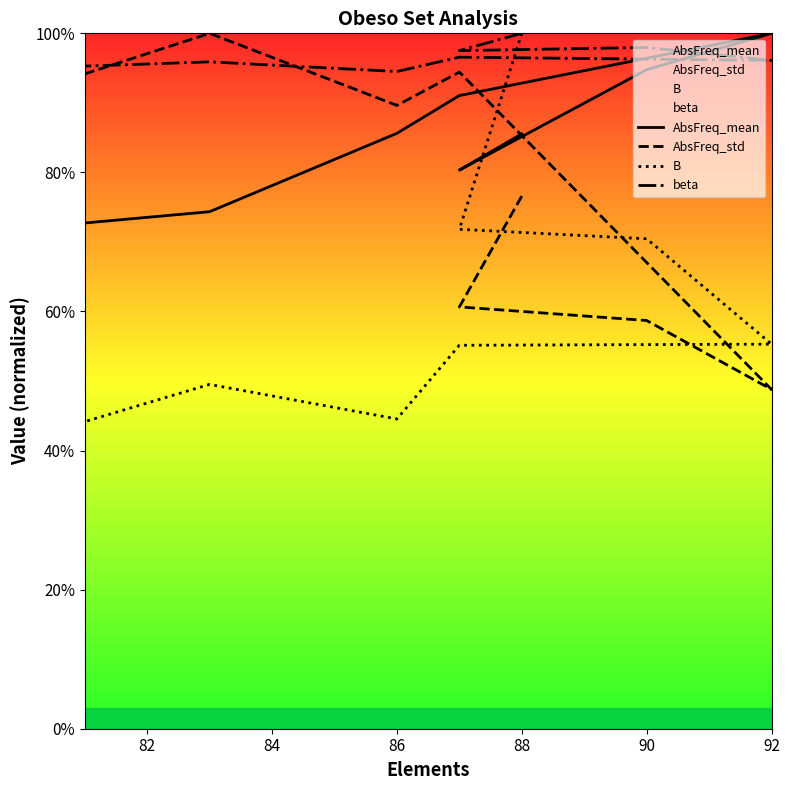

True or false: AbsFreq_mean and AbsFreq_std intersect in this chart.

True